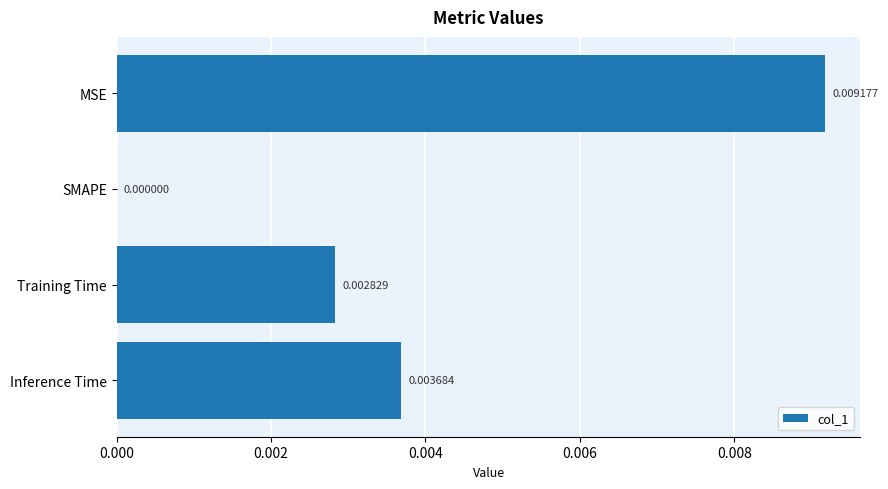

Which category has the highest value across all series?

MSE